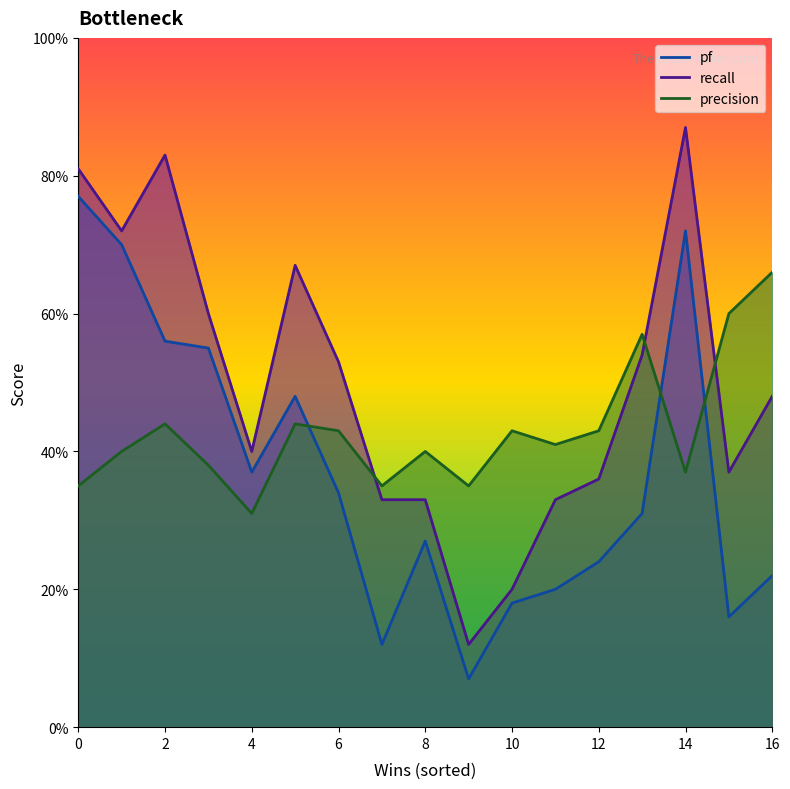

List the series in order of their overall mean, lowest first.

pf, precision, recall